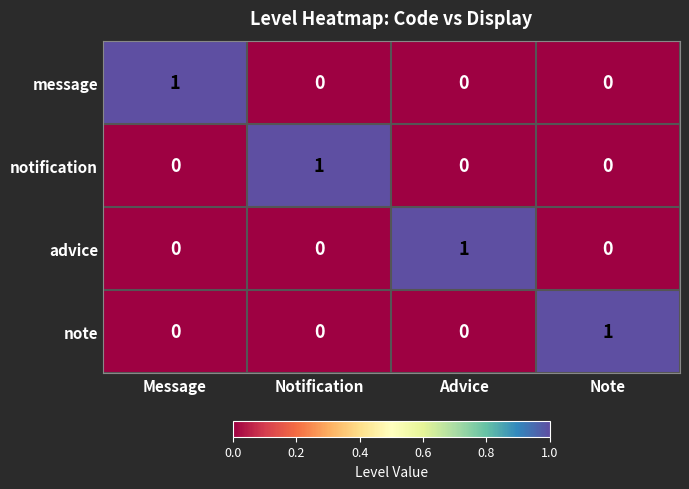

The value of note at Notification is 0. True or false?

True